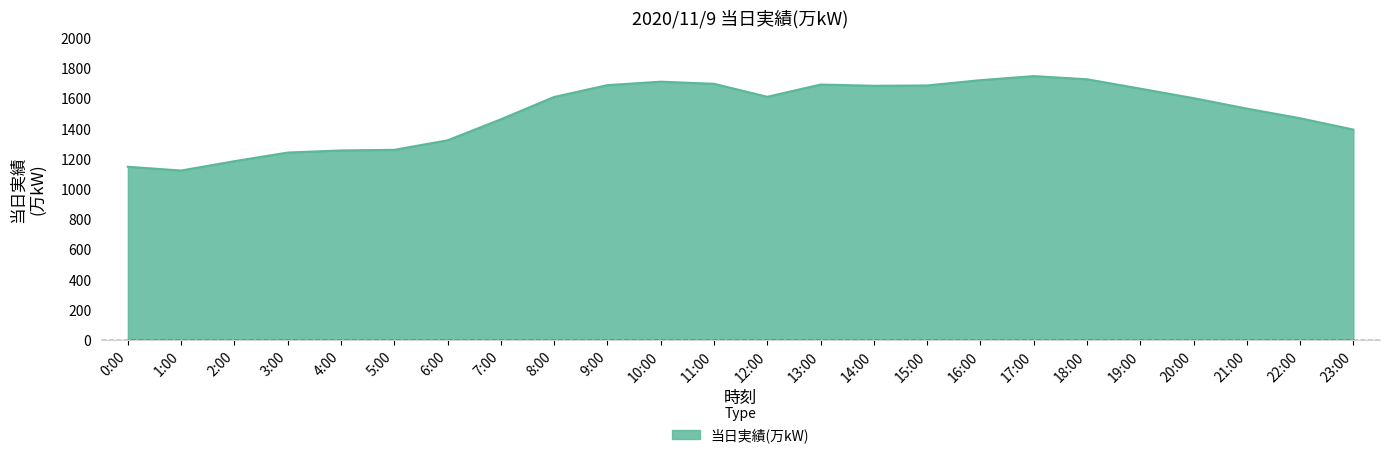

What is the approximate value at 12:00?

1610